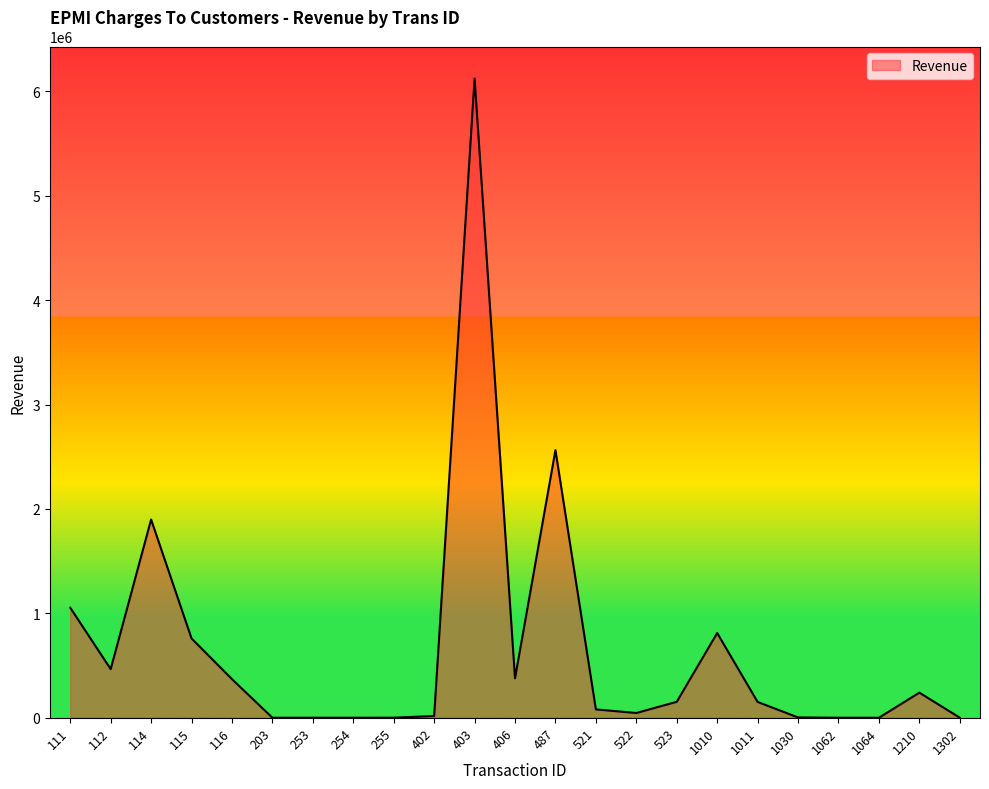

The value at 1062 is 2988334.5. True or false?

False